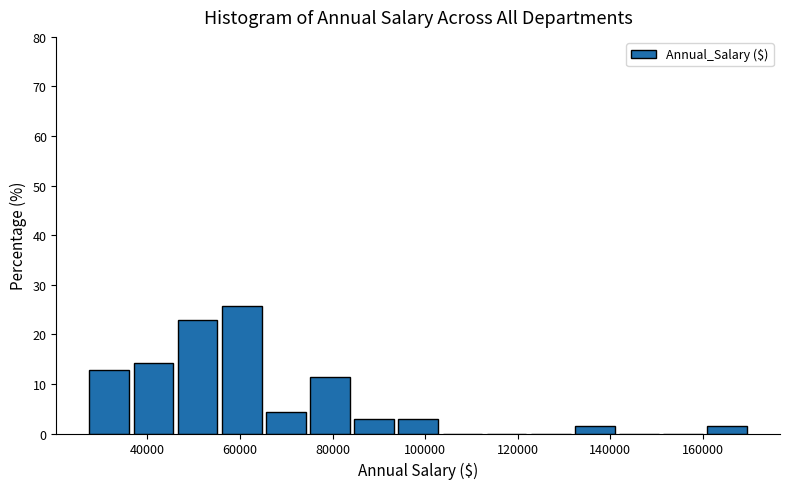

Over which range of the x-axis is the bar tallest?

56000 to 66000